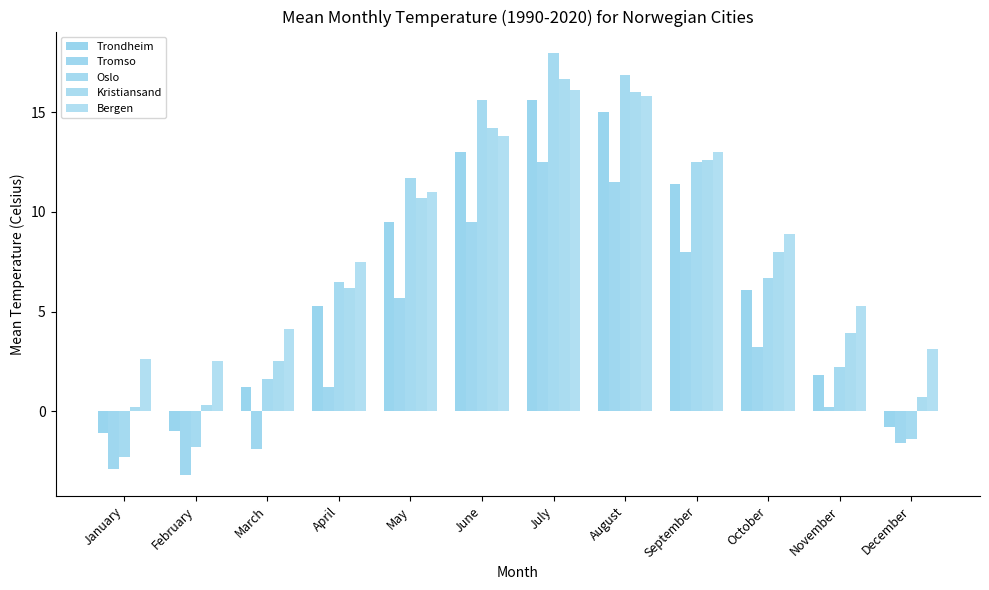

Rank the series by their maximum value, from lowest to highest.

Tromso, Trondheim, Bergen, Kristiansand, Oslo